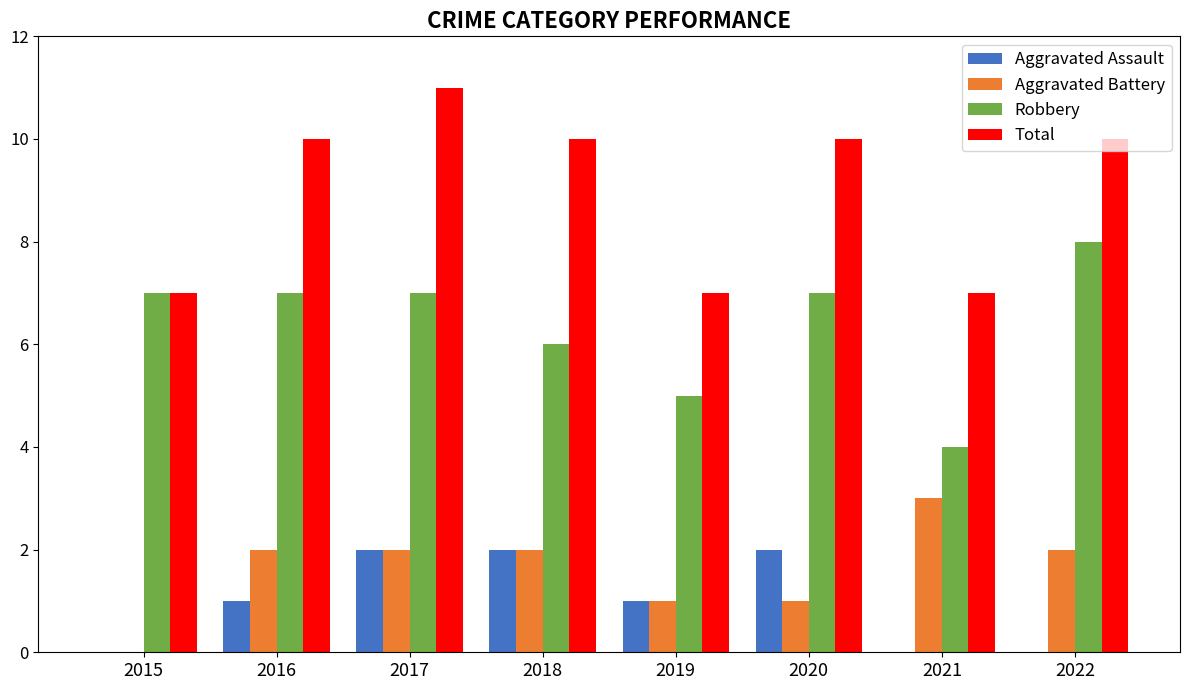

How many groups of bars are there?

8